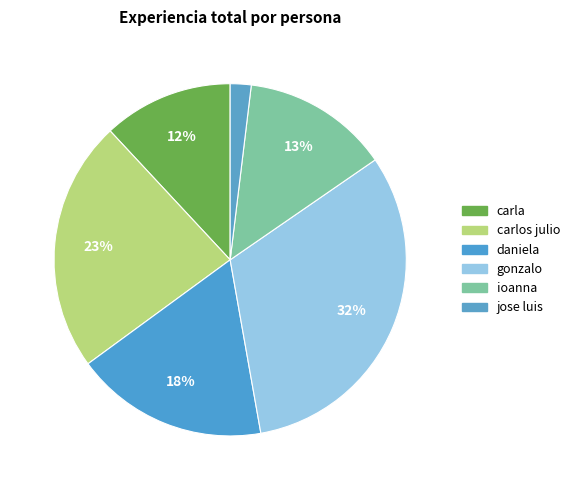

Count the number of slices in the pie.

6